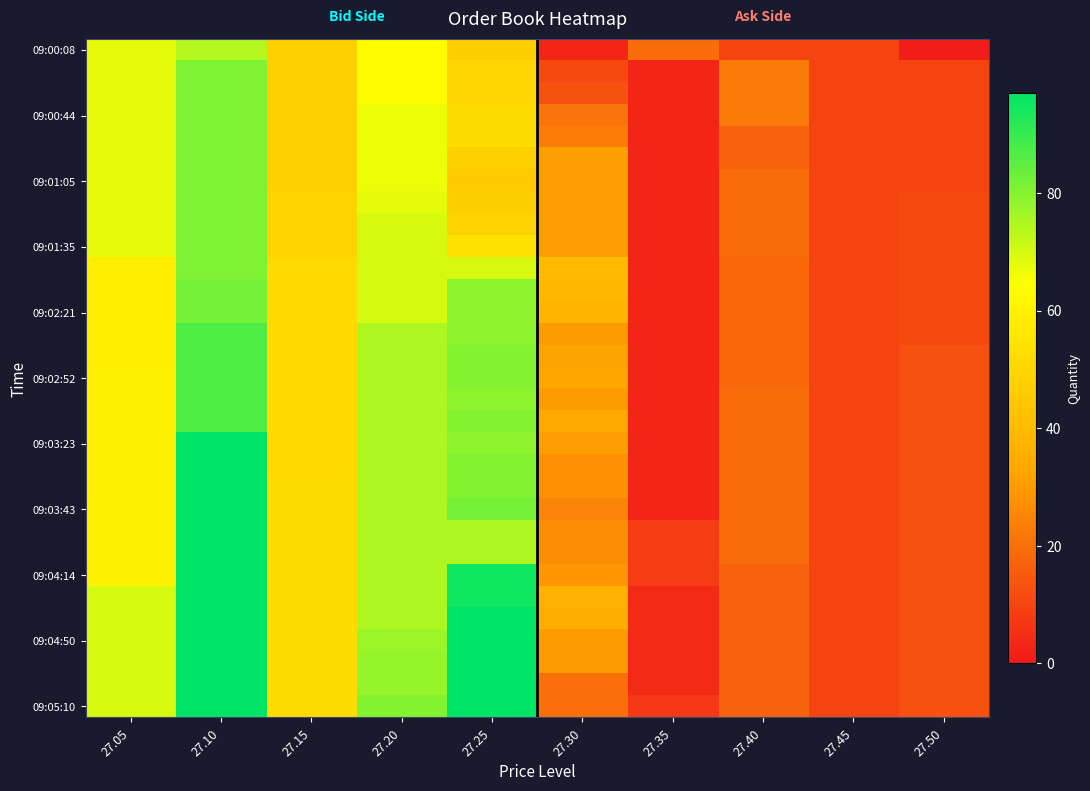

Between 27.25 and 27.20, which is larger?

27.20